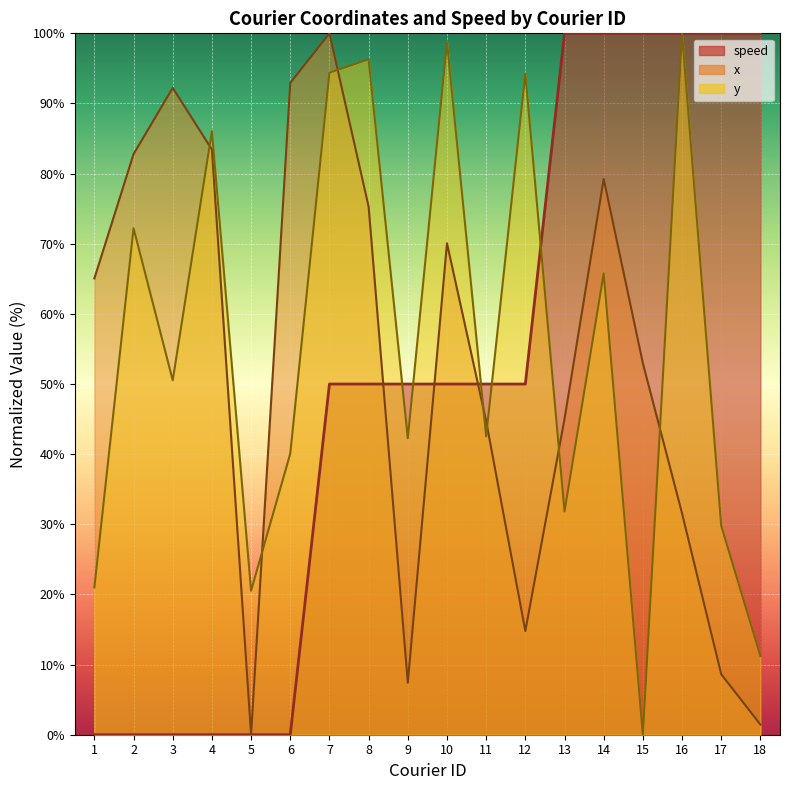

Reading left to right, extract all data points from this chart.

x: 1=65.1	2=82.8	3=92.2	4=83.4	5=0.0	6=92.9	7=100.0	8=75.3	9=7.4	10=70.1	11=44.7	12=14.8	13=45.0	14=79.2	15=53.0	16=31.6	17=8.6	18=1.4
y: 1=21.0	2=72.2	3=50.5	4=86.0	5=20.5	6=40.1	7=94.4	8=96.3	9=42.3	10=98.8	11=42.5	12=94.2	13=31.8	14=65.8	15=0.0	16=100.0	17=29.8	18=11.2
speed: 1=0.0	2=0.0	3=0.0	4=0.0	5=0.0	6=0.0	7=50.0	8=50.0	9=50.0	10=50.0	11=50.0	12=50.0	13=100.0	14=100.0	15=100.0	16=100.0	17=100.0	18=100.0